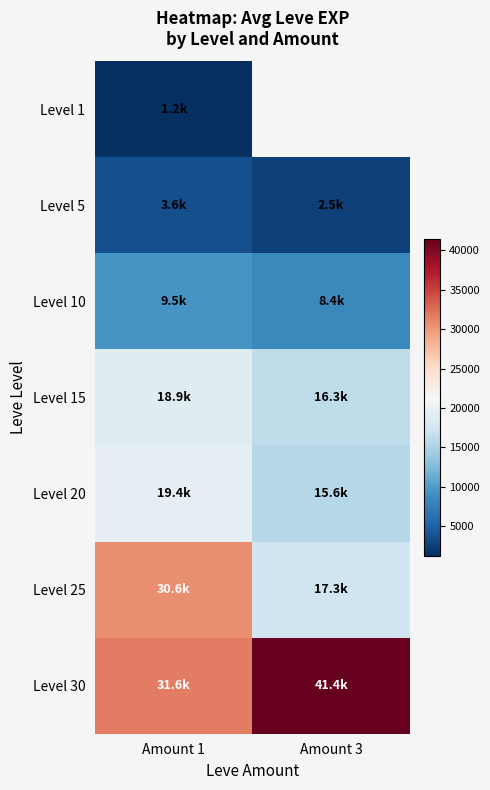

Between Amount 1 and Amount 3, which is larger?

Amount 3